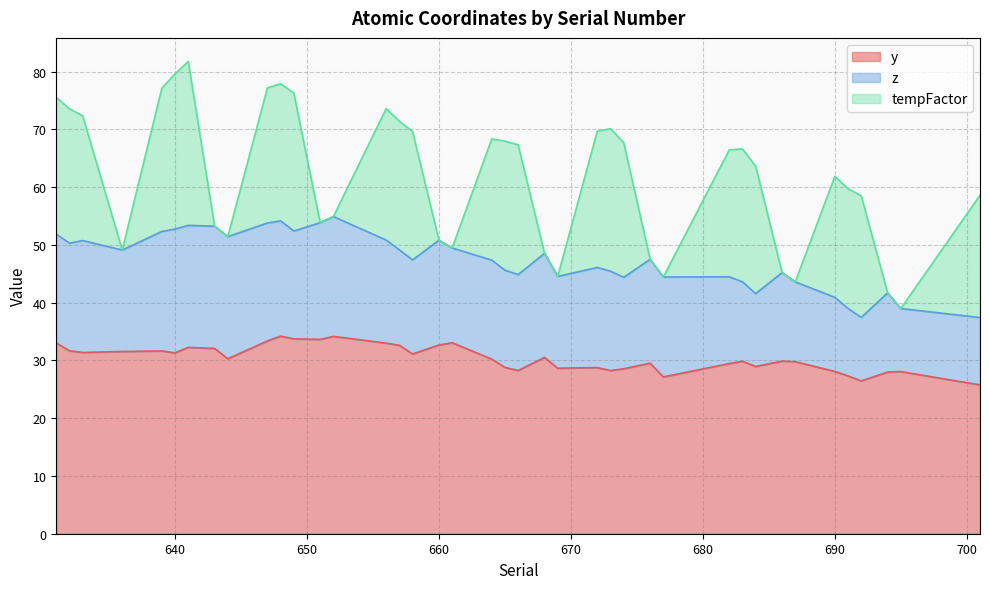

Where is the first local maximum for y?

639